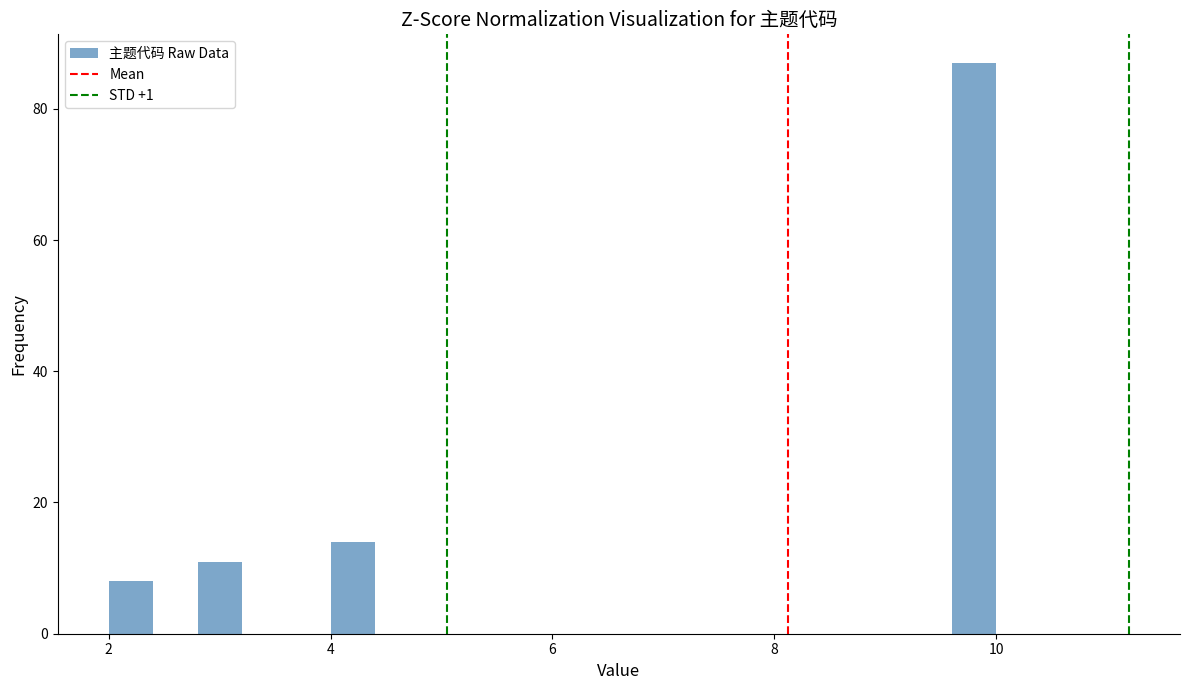

Read against the x-axis, roughly where is the centre of the tallest bar?

9.8